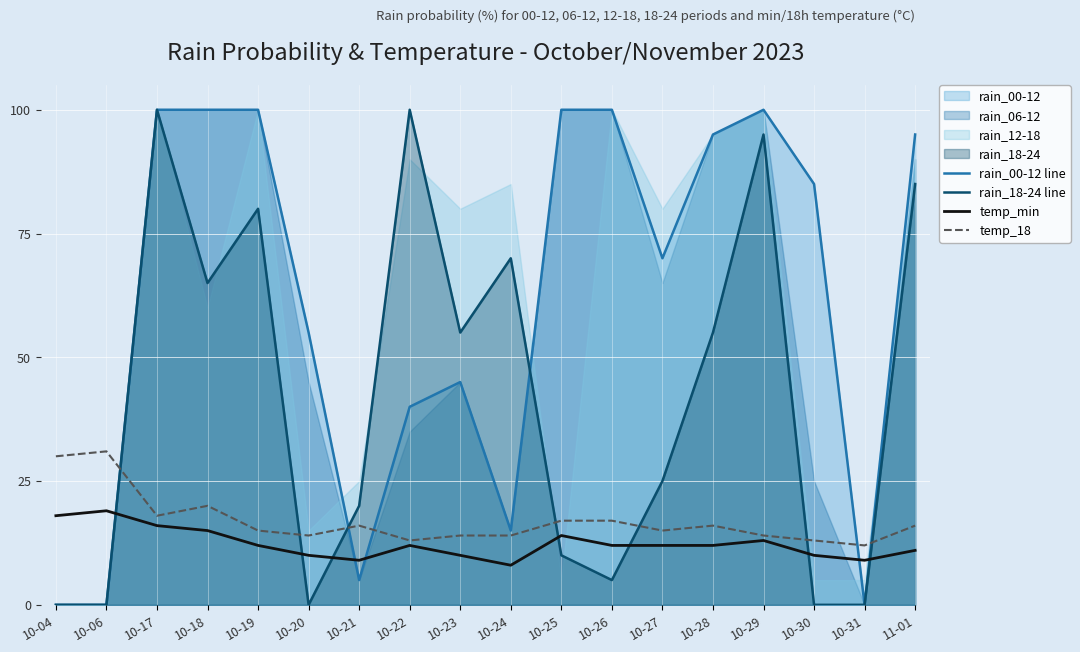

True or false: temp_18 has more than 1 points higher than both neighbors.

True